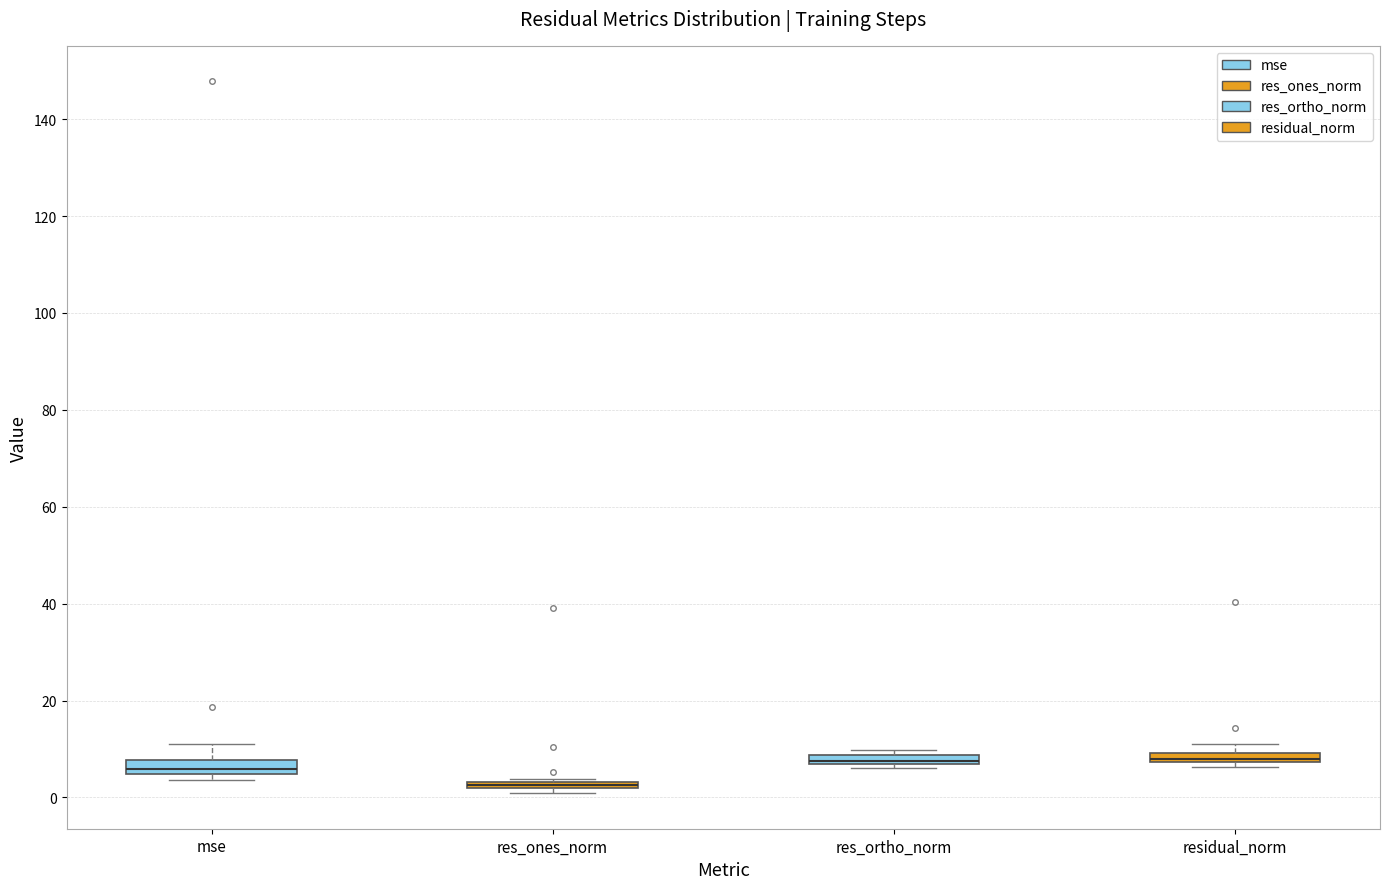

Where does the median line of the box for mse sit on the y-axis? The values are not printed on the chart, so give them approximately, as read against the axis.

6